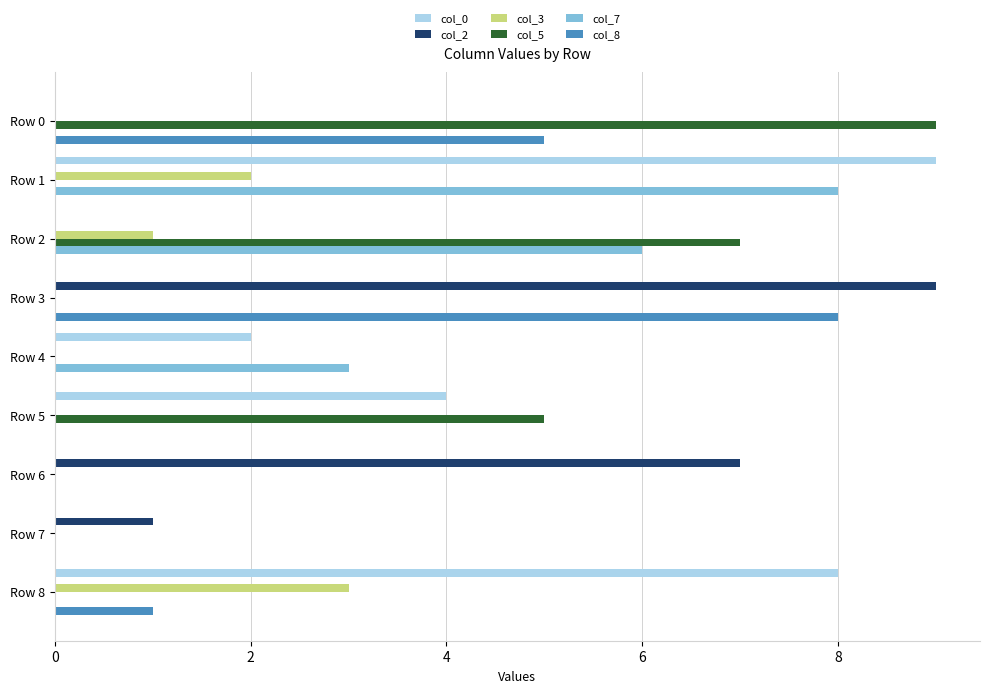

What is the greatest value displayed?

9